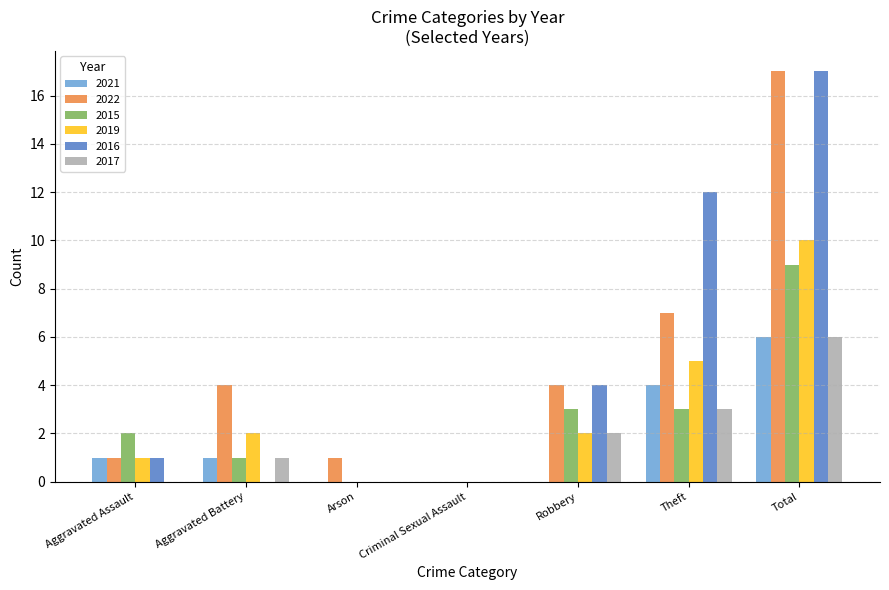

Are the bars horizontal?

No